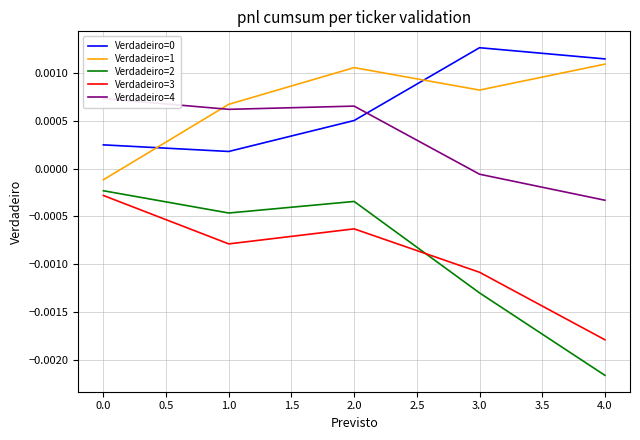

In Verdadeiro=0, how many points are higher than both neighbors (excluding endpoints)?

1